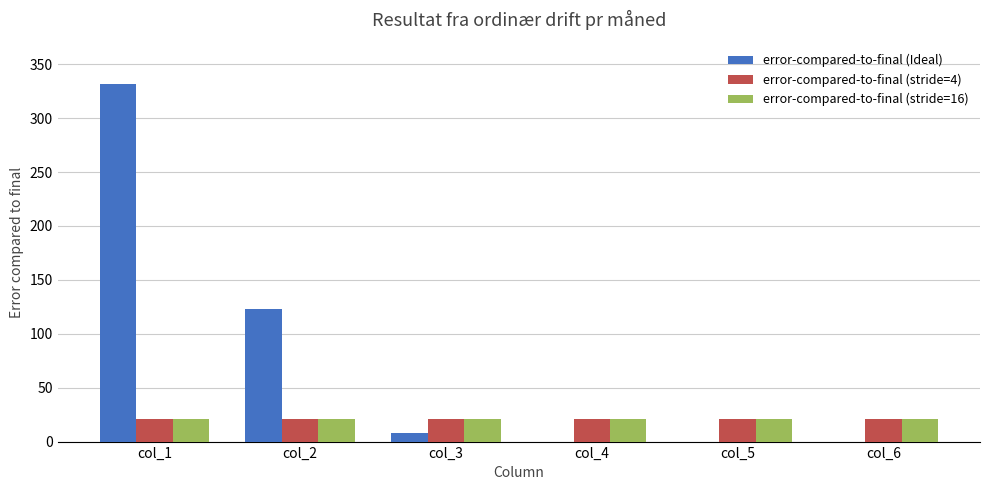

The value of error-compared-to-final (stride=4) at col_4 is 21. True or false?

True